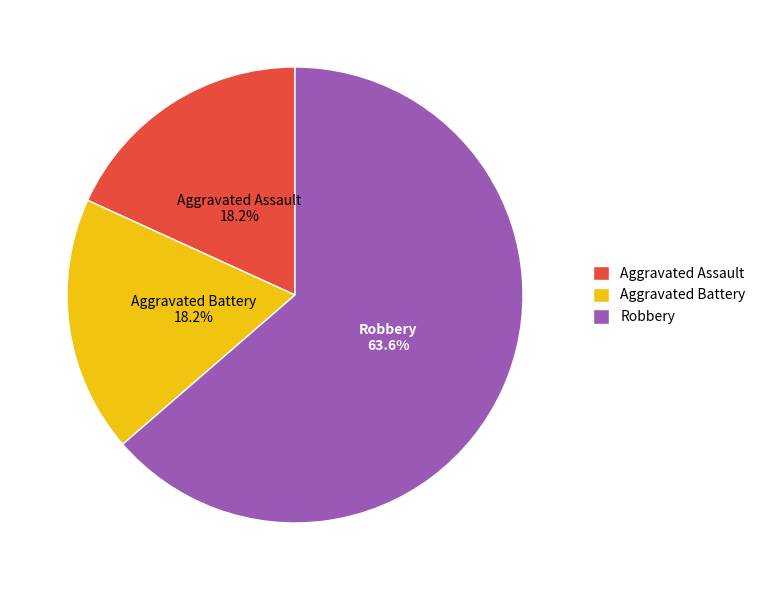

Is it true that Aggravated Battery is 8% of the pie?

False